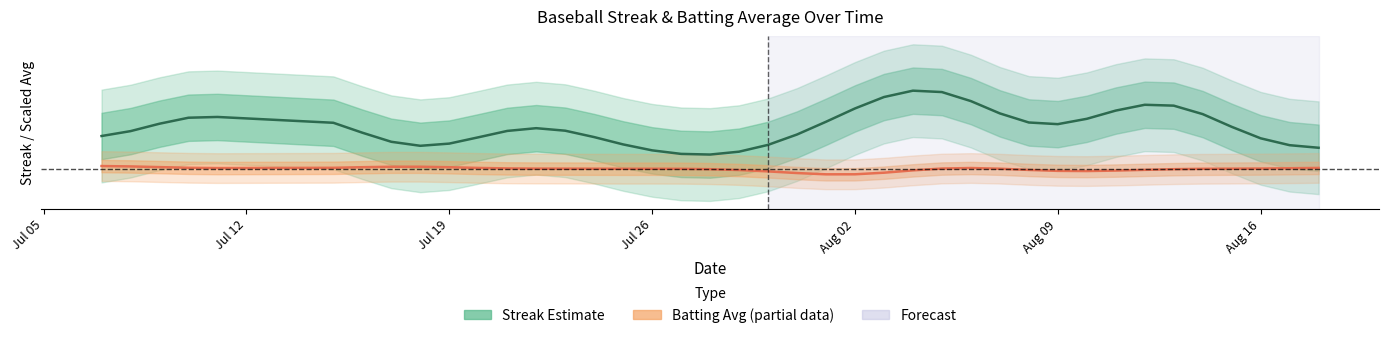

At how many categories does at least one series exceed 1?

38